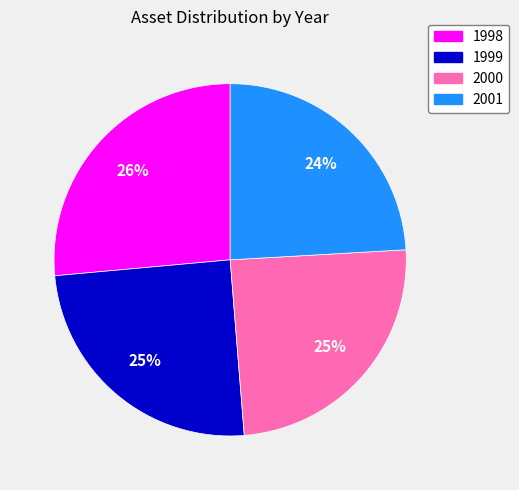

Count the number of slices in the pie.

4